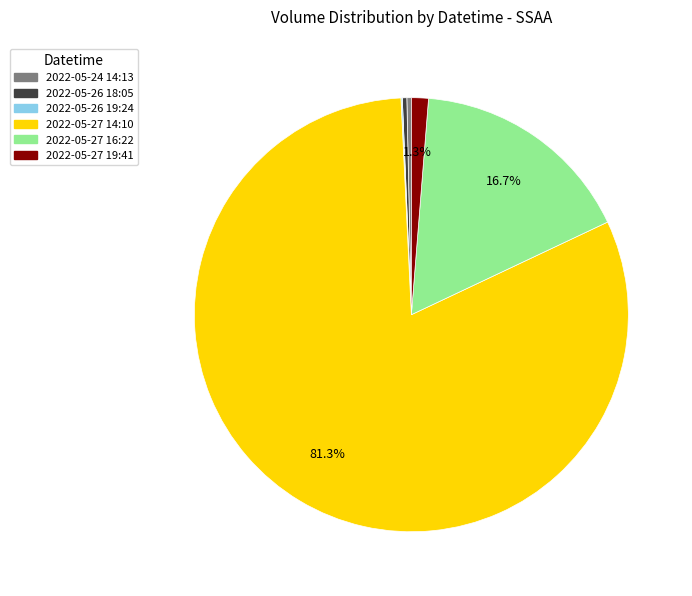

Which has a higher value, 2022-05-27 14:10 or 2022-05-27 16:22?

2022-05-27 14:10